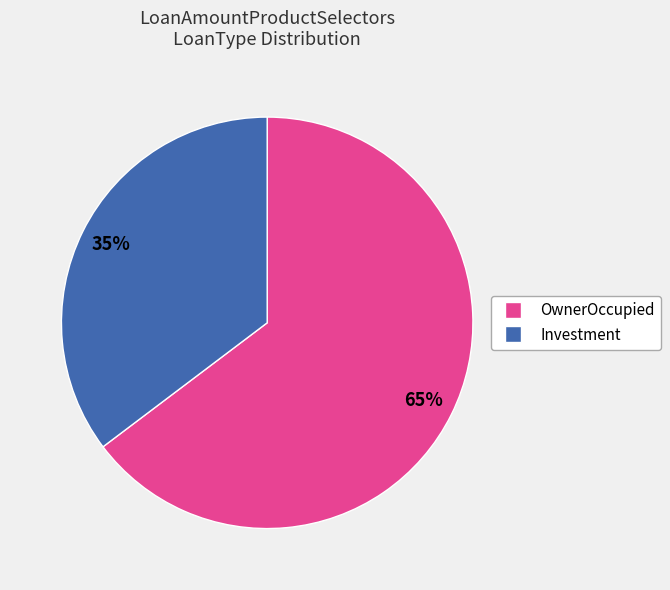

To the nearest percent, what is the average slice percentage?

50%